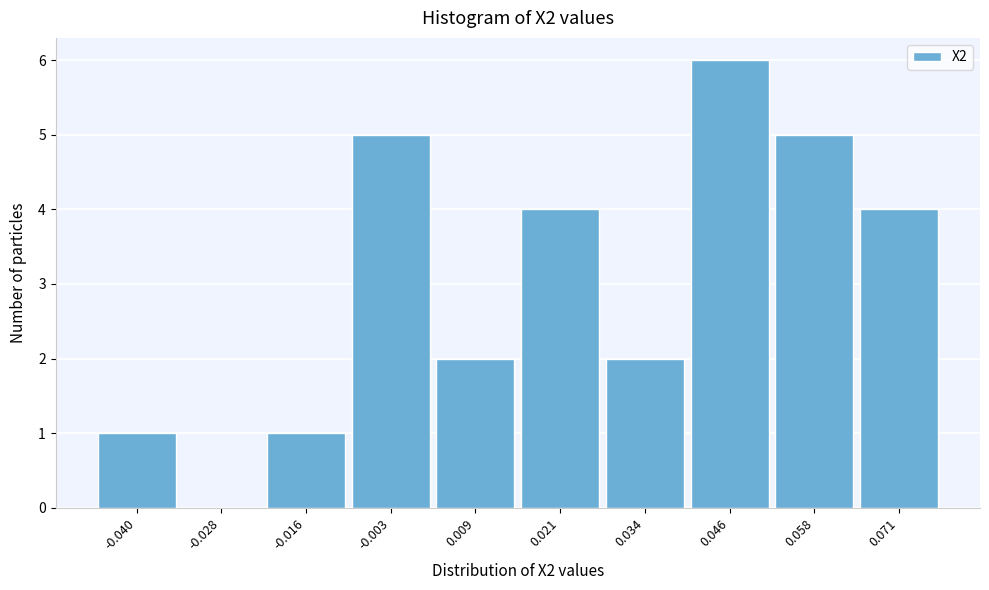

Reading left to right, extract all data points from this chart.

-0.040=1	-0.028=0	-0.016=1	-0.003=5	0.009=2	0.021=4	0.034=2	0.046=6	0.058=5	0.071=4